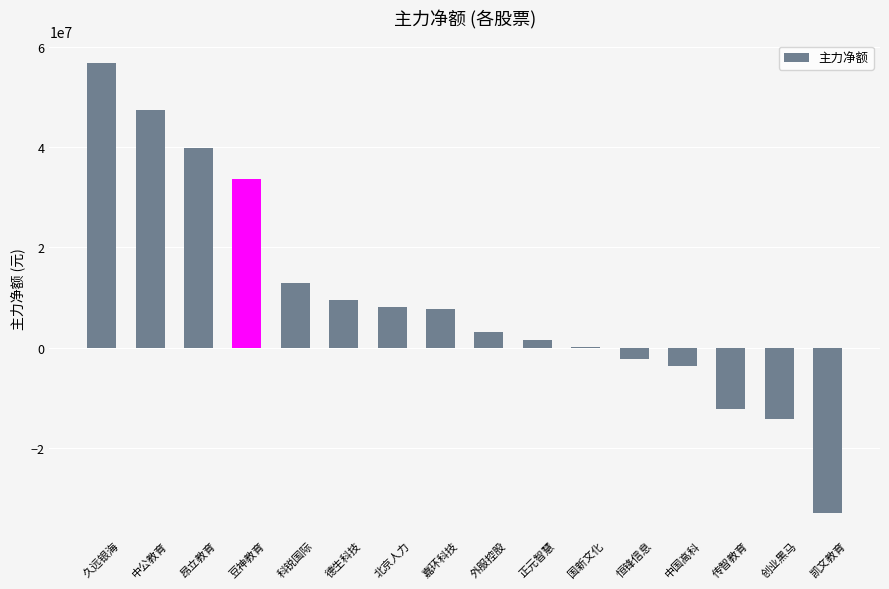

Approximately how many times larger is the value at 外服控股 compared to 北京人力?

0.4